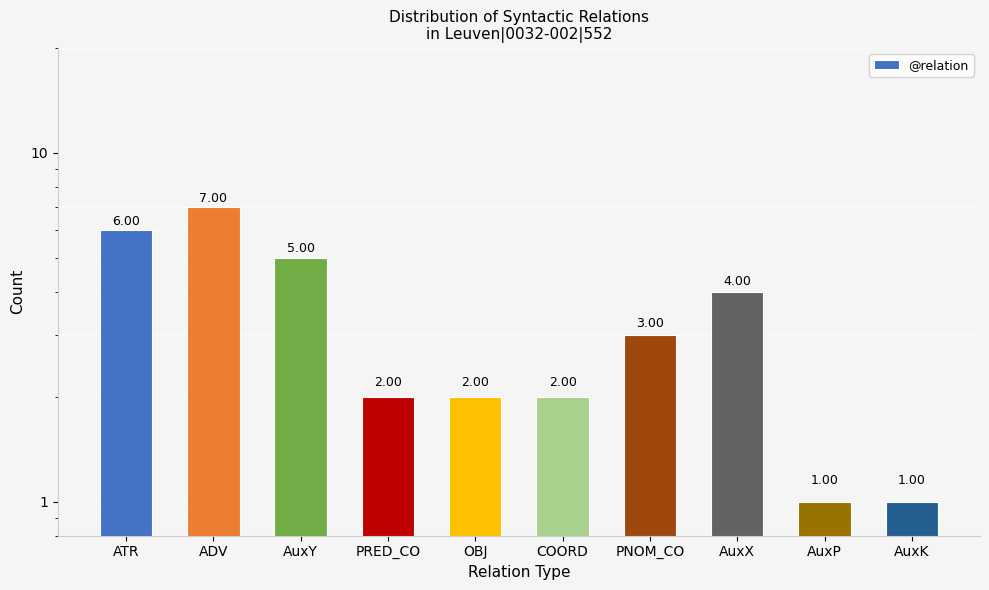

Approximately how many times larger is the value at PNOM_CO compared to ADV?

0.4